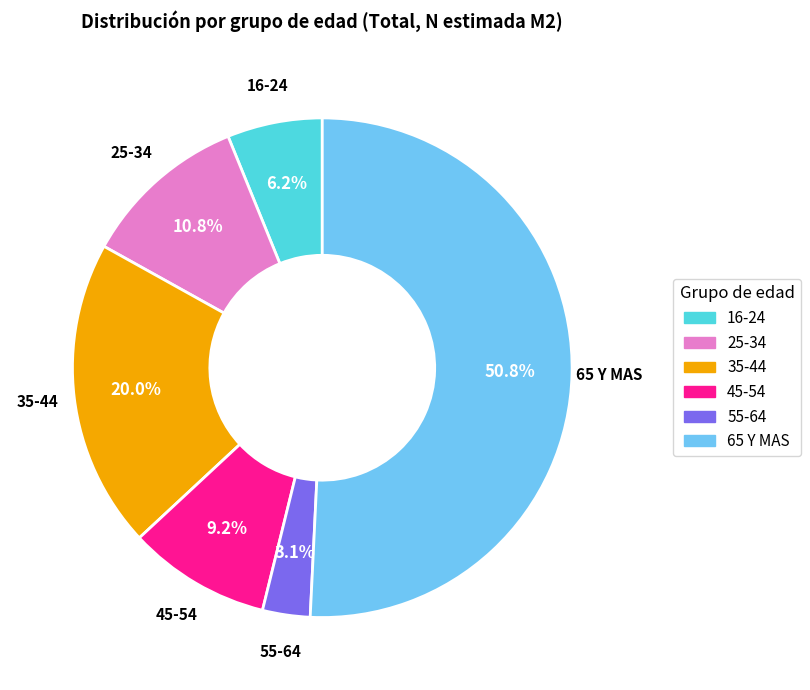

True or false: 55-64 accounts for 3% of the total.

True